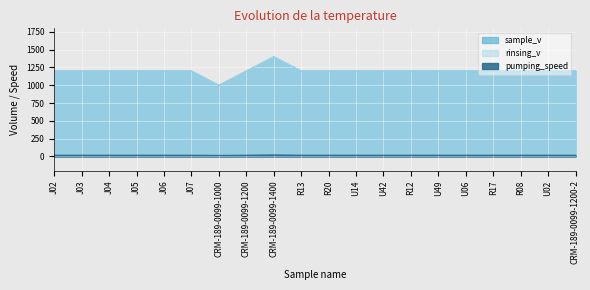

What is the lowest value of the rinsing_v series?

1000